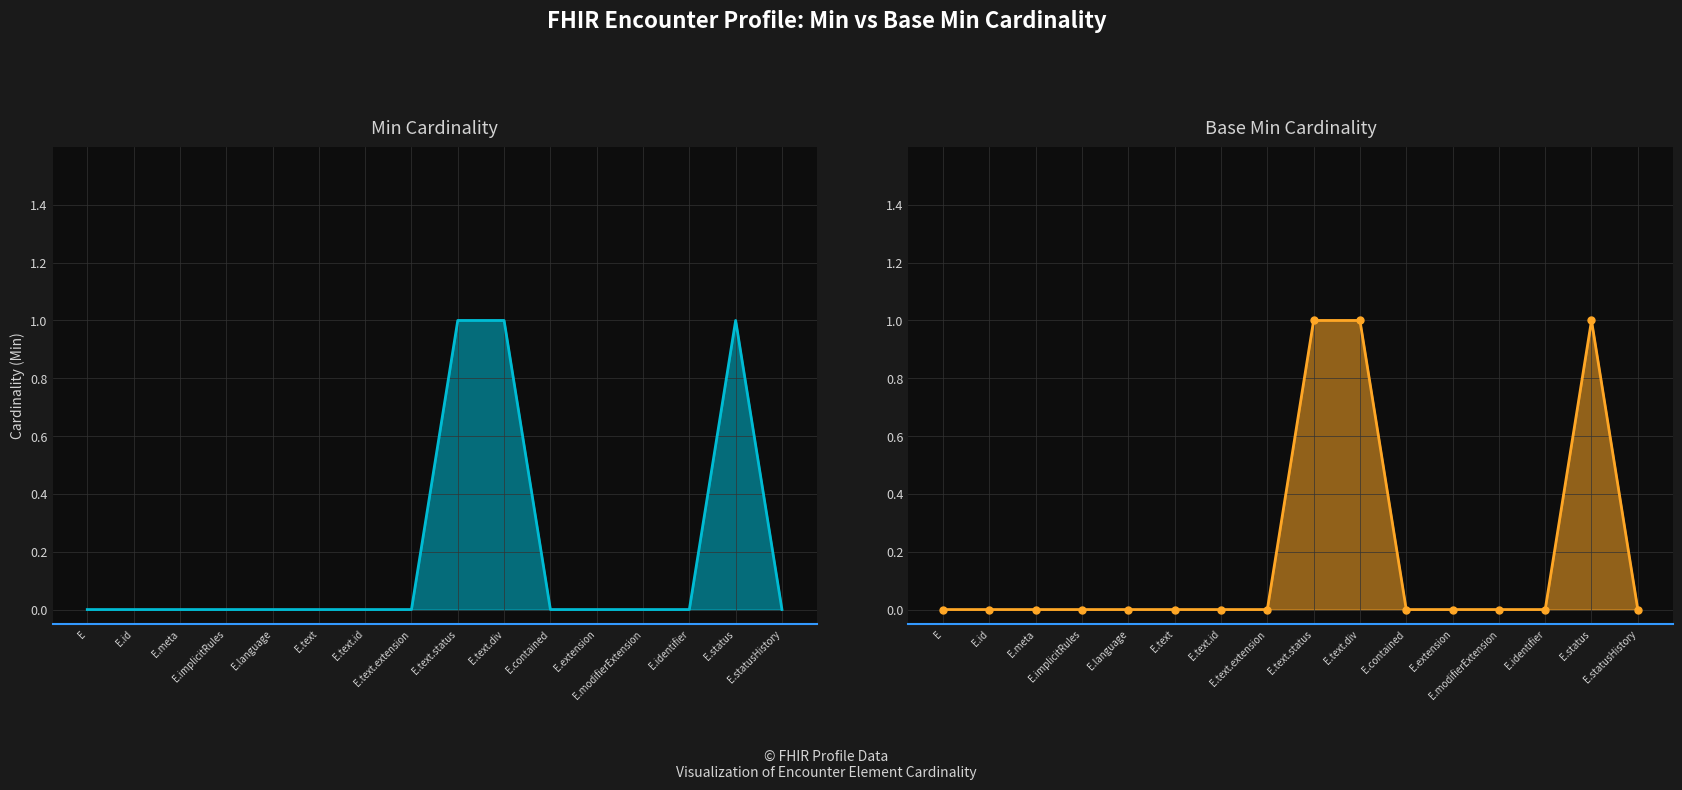

True or false: Base Min and Min intersect in this chart.

False